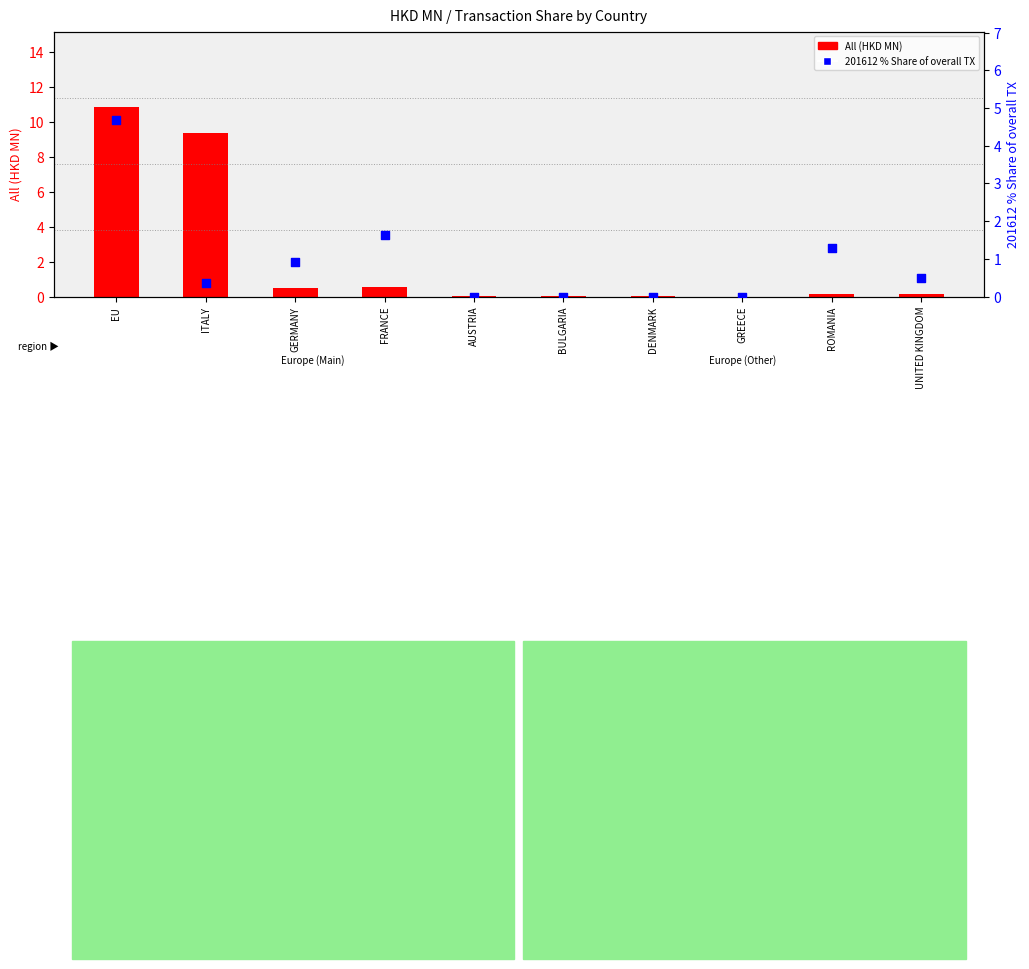

At which category is the sum across all series the highest?

EU